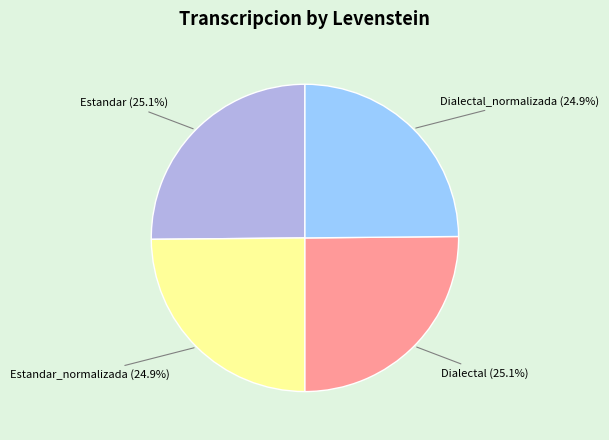

Count the number of slices in the pie.

4